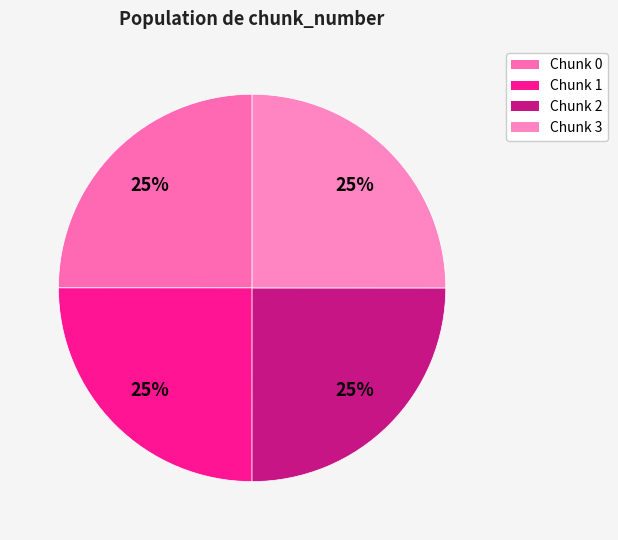

How many slices are in this pie chart?

4